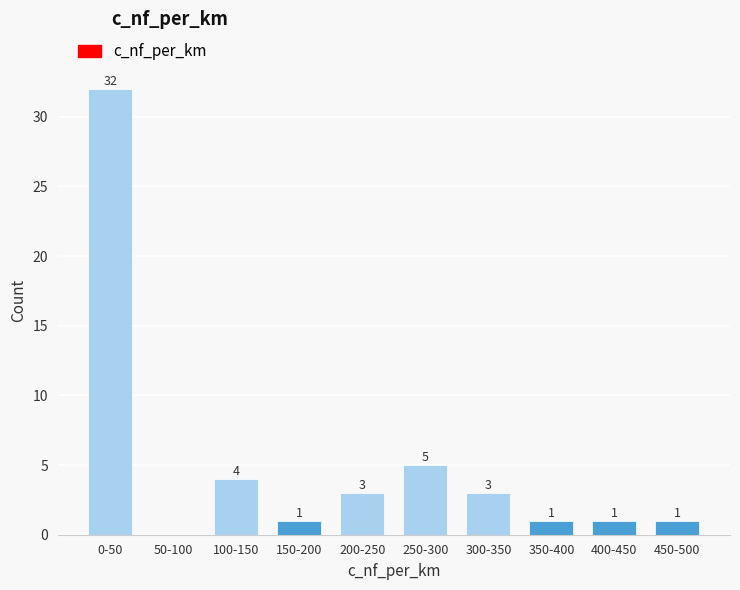

Reading left to right, transcribe all the data shown in this chart.

0-50=32	50-100=0	100-150=4	150-200=1	200-250=3	250-300=5	300-350=3	350-400=1	400-450=1	450-500=1